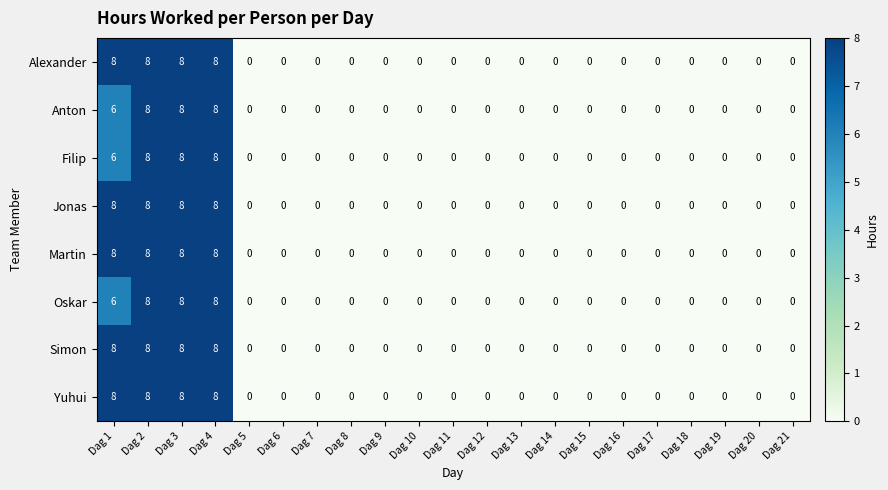

What is the total value across all series at Dag 2?

64